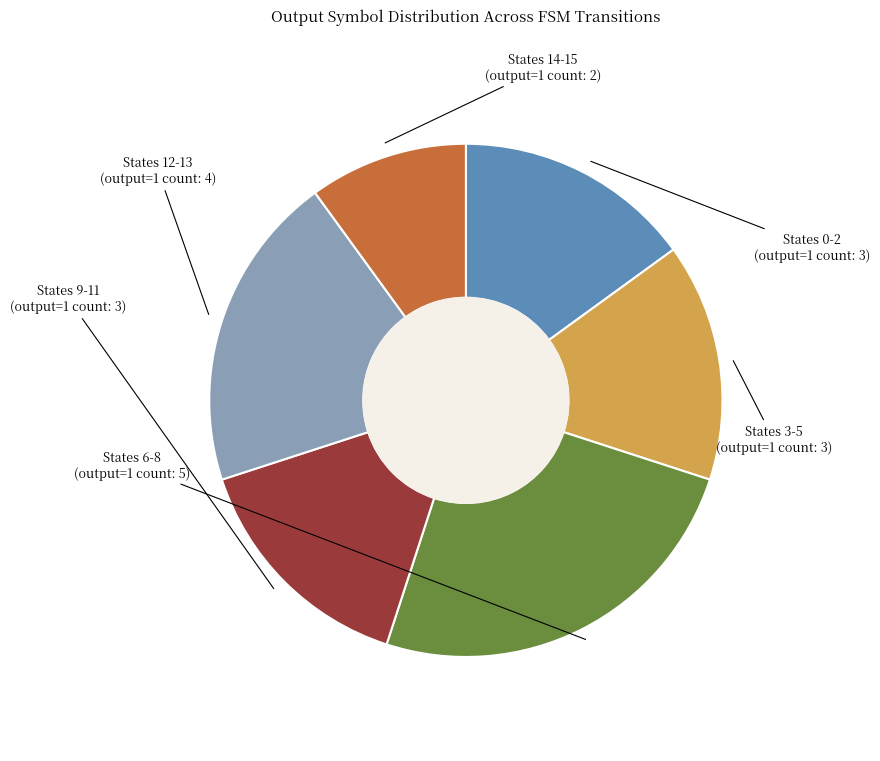

Combined, do States 9-11 and States 14-15 account for over 50%?

No